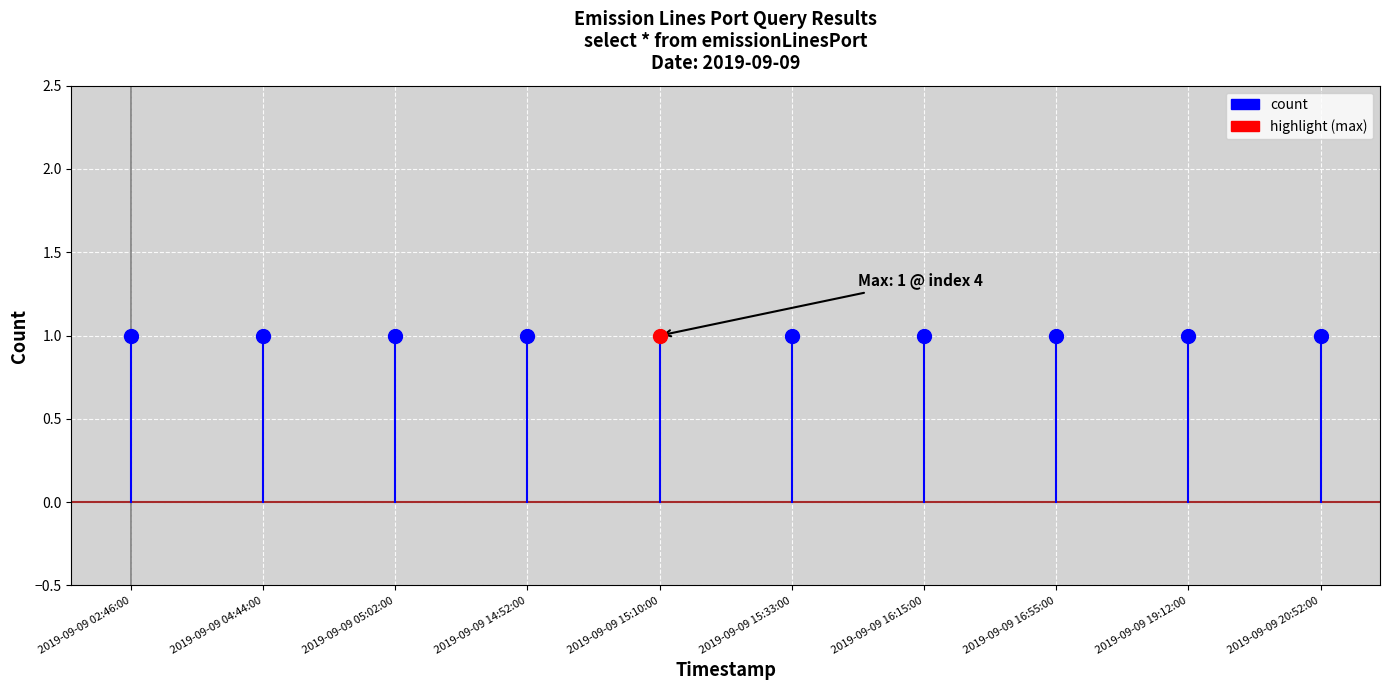

The value at 2019-09-09 02:46:00 is 1. True or false?

False